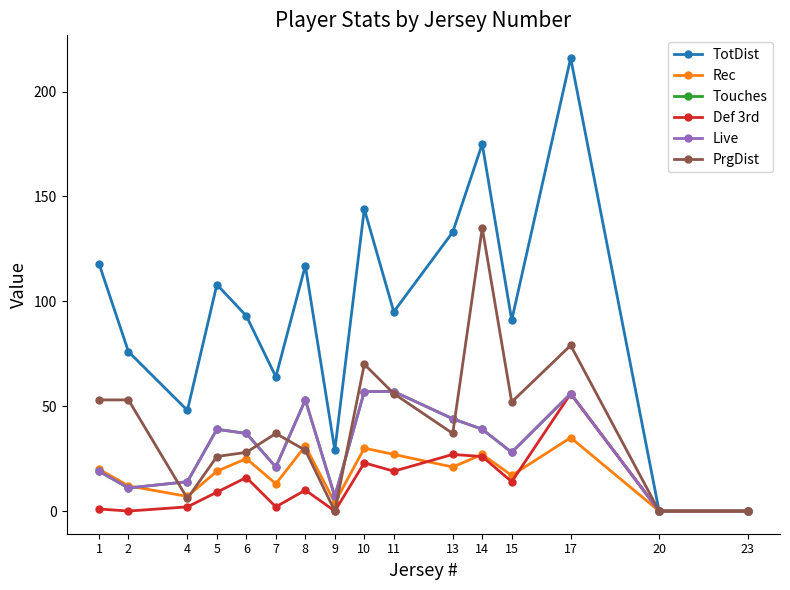

At which label is TotDist closest to 108?

5